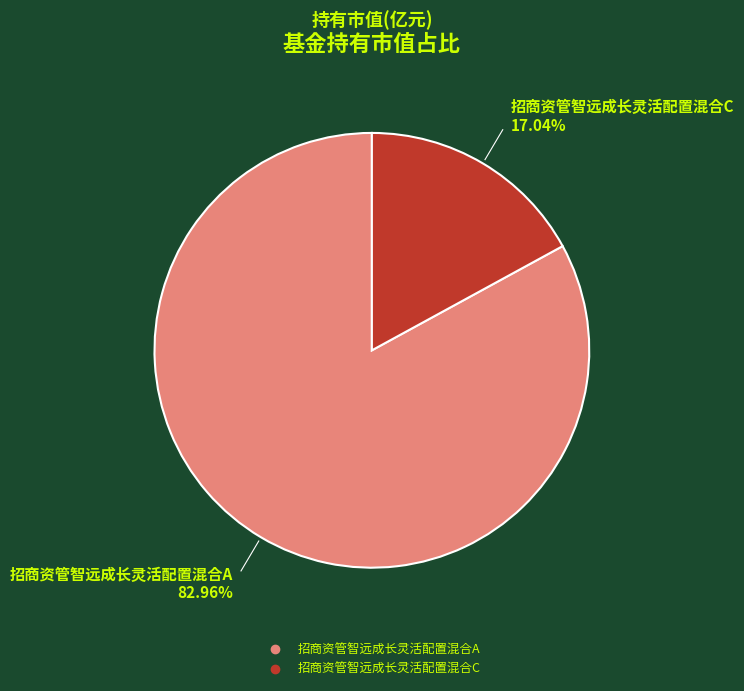

To the nearest percent, what percentage of the pie is 招商资管智远成长灵活配置混合A?

83%